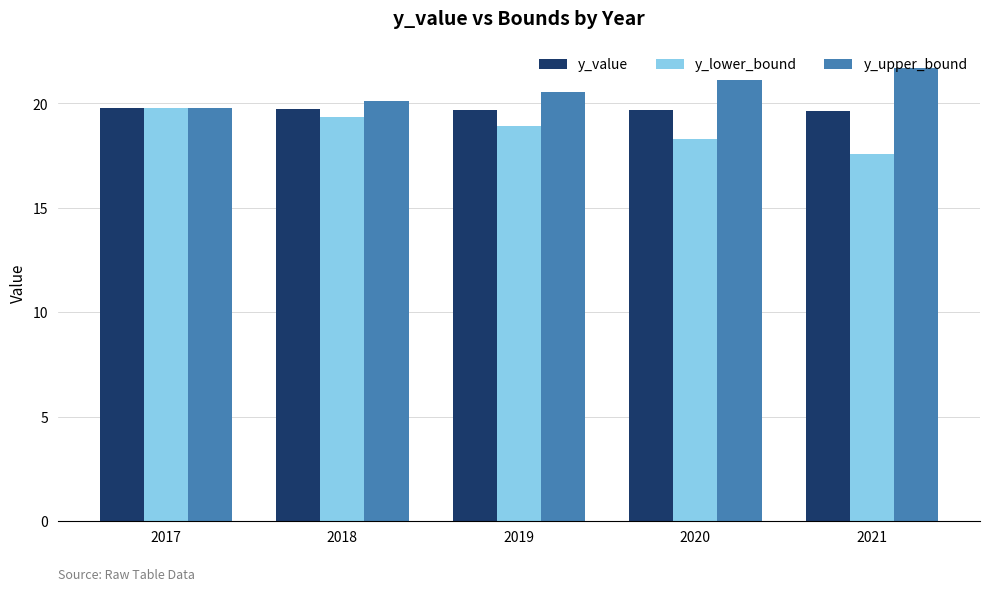

What are all the series names shown in the legend?

y_value, y_lower_bound, y_upper_bound